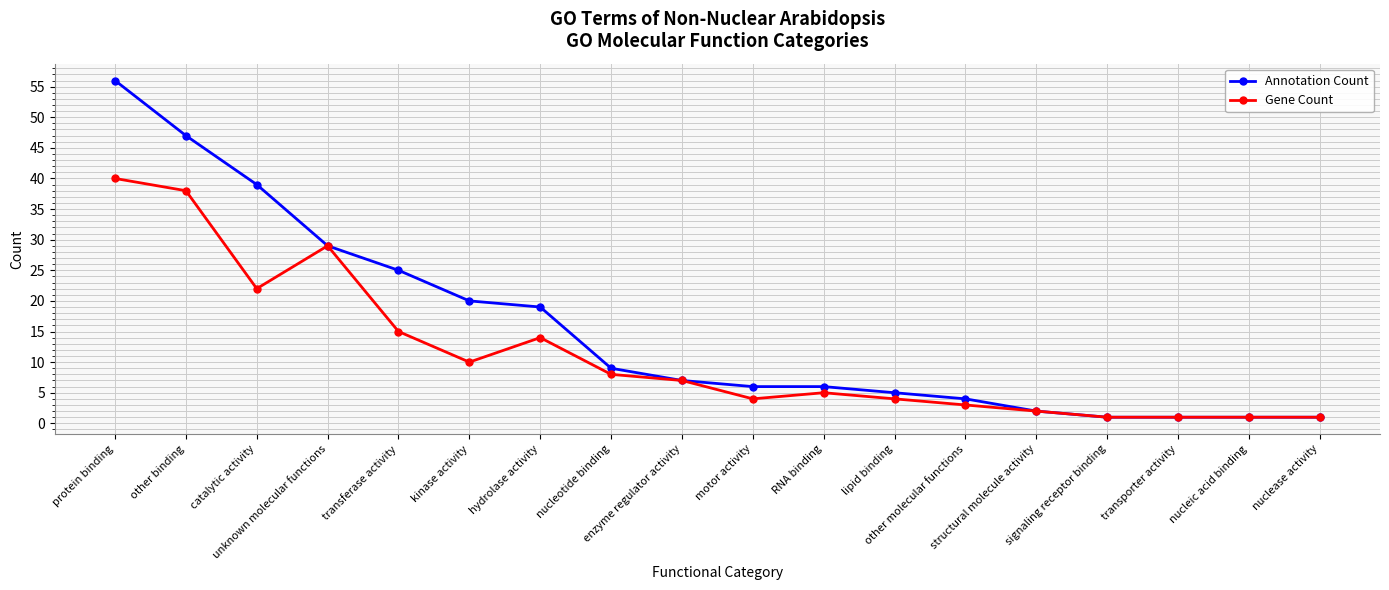

True or false: Gene Count has a value of 1 at signaling receptor binding.

True